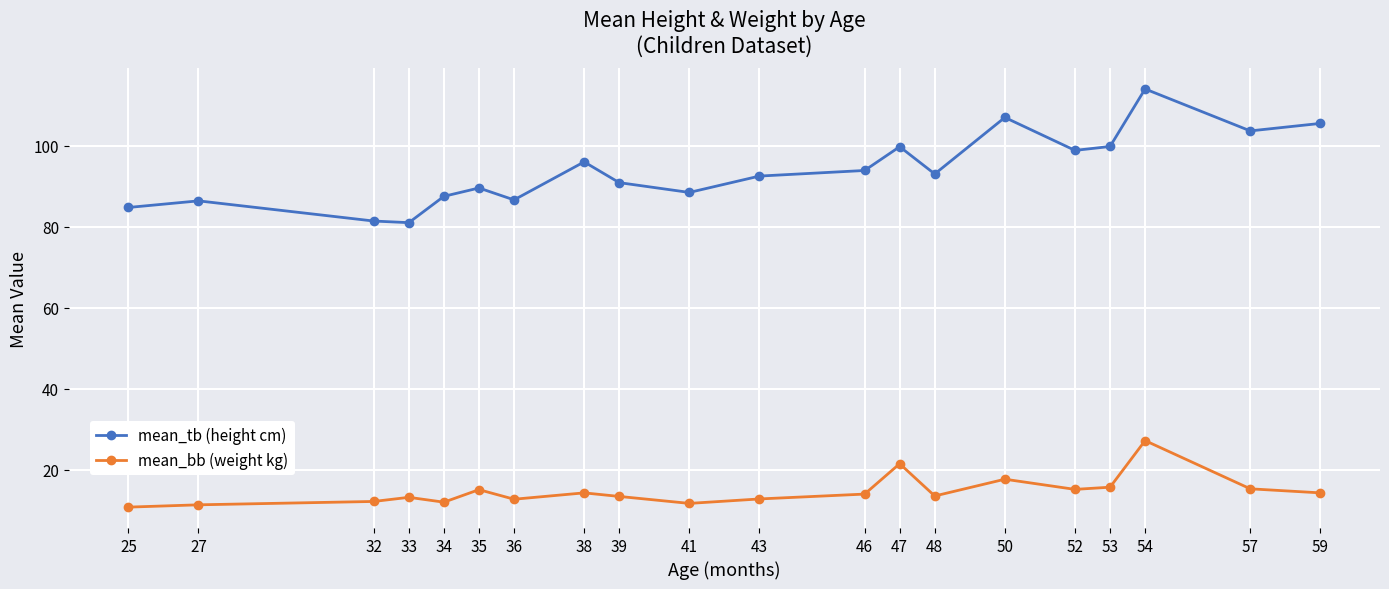

What is the value of the mean_bb (weight kg) point at the 16th from the left?

15.2